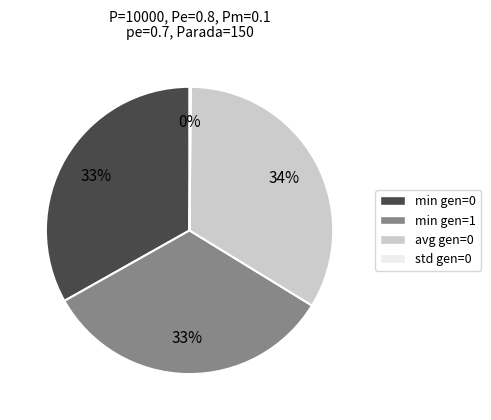

To the nearest percent, what is the average slice percentage?

25%